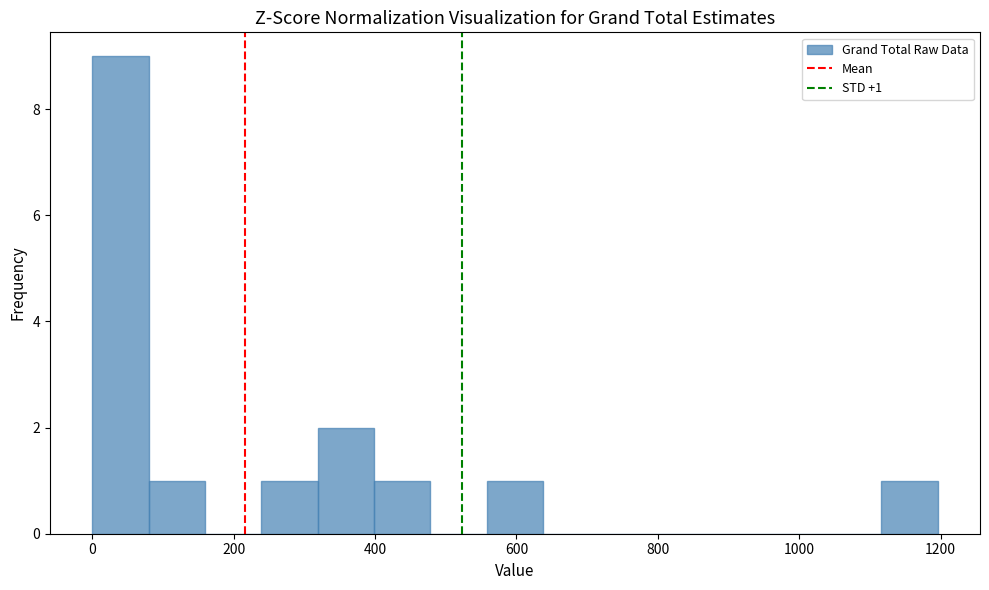

Read against the x-axis, roughly where is the centre of the tallest bar?

40